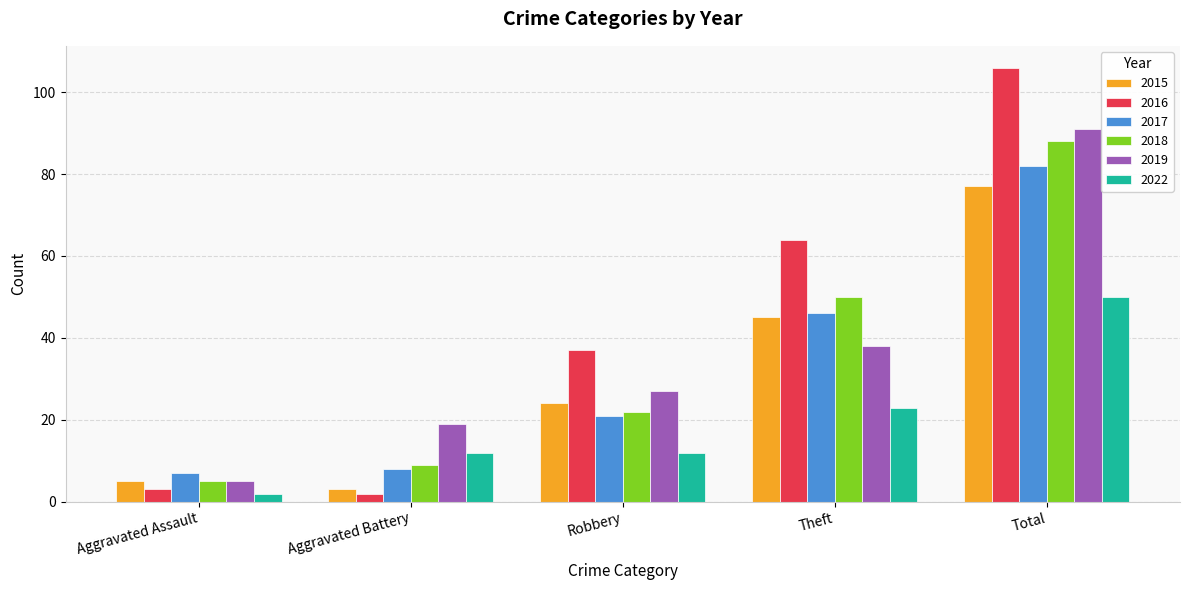

Reading left to right, transcribe all the data shown in this chart.

2015: 5	3	24	45	77
2016: 3	2	37	64	106
2017: 7	8	21	46	82
2018: 5	9	22	50	88
2019: 5	19	27	38	91
2022: 2	12	12	23	50